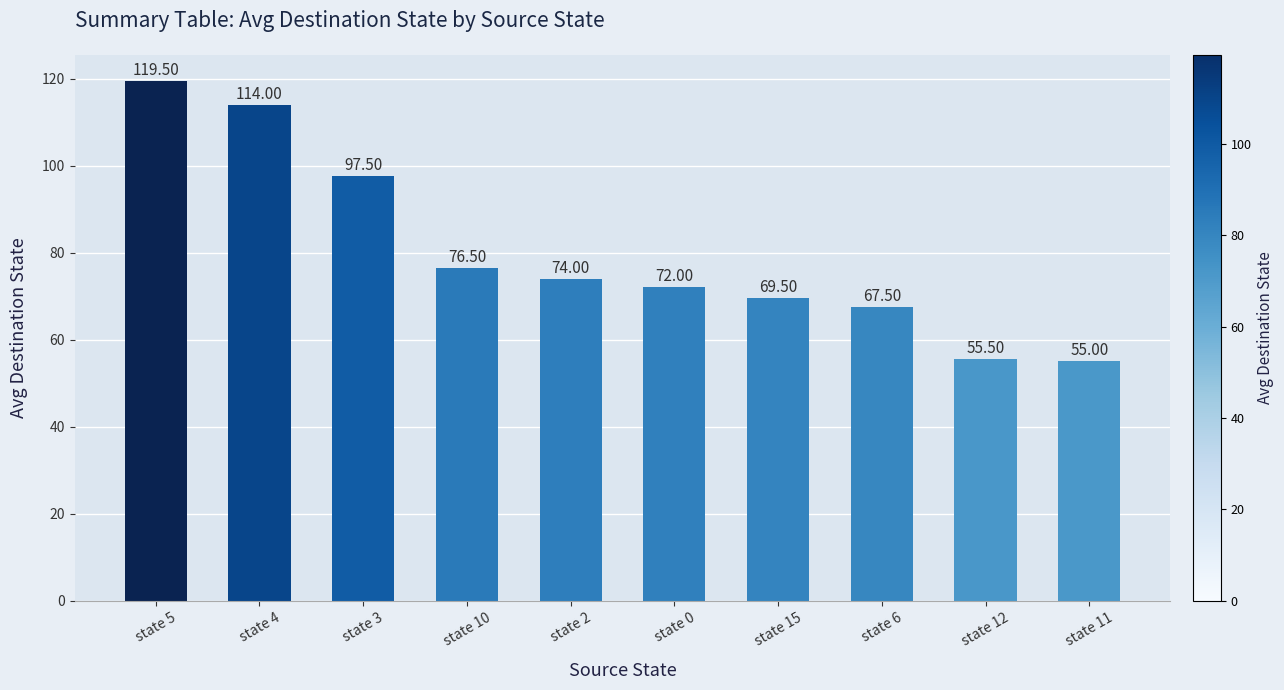

Which category has the lowest value across all series?

state 11